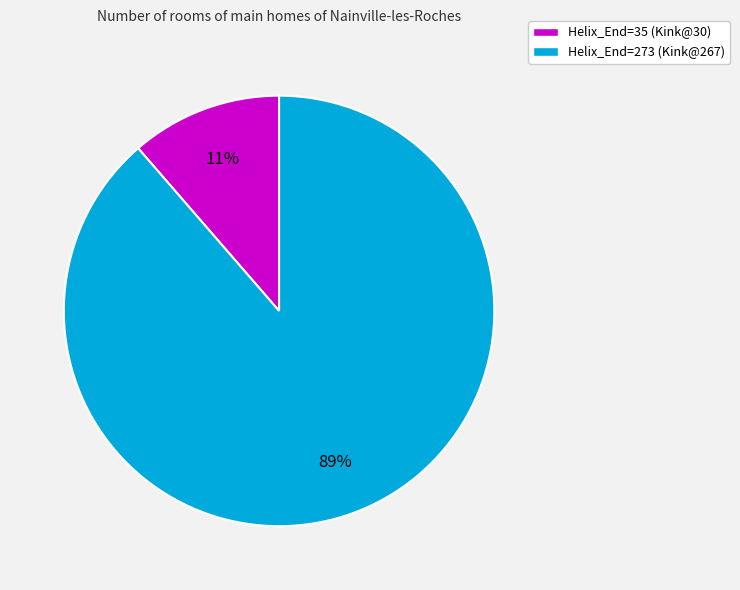

To the nearest percent, what is the average slice percentage?

50%